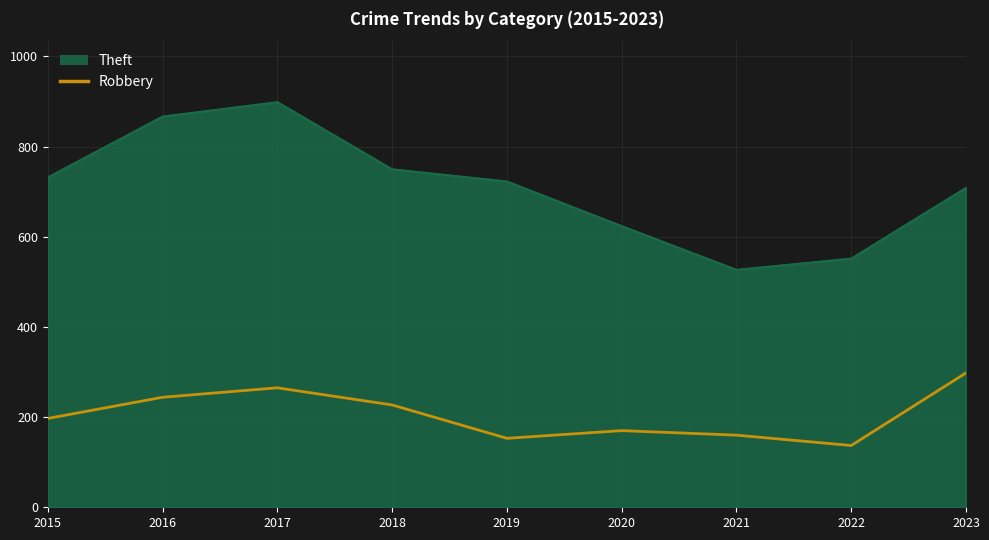

What is the highest value of the Robbery series?

298